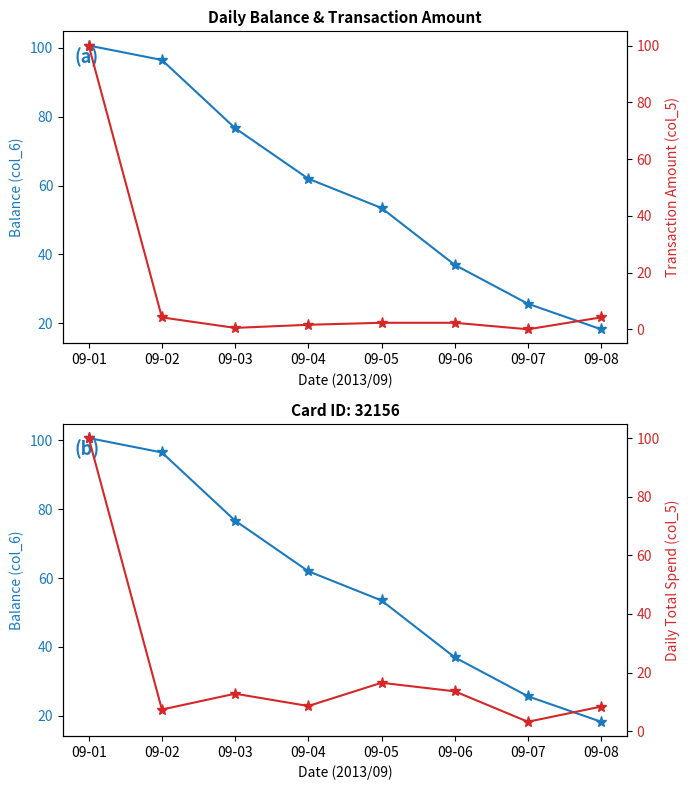

What is the value of the balance (col_6) point at the 3rd from the left?

76.7